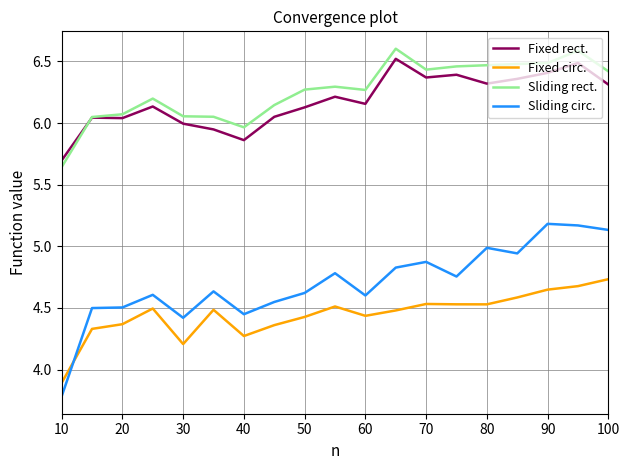

What is the minimum value shown in the chart?

3.8